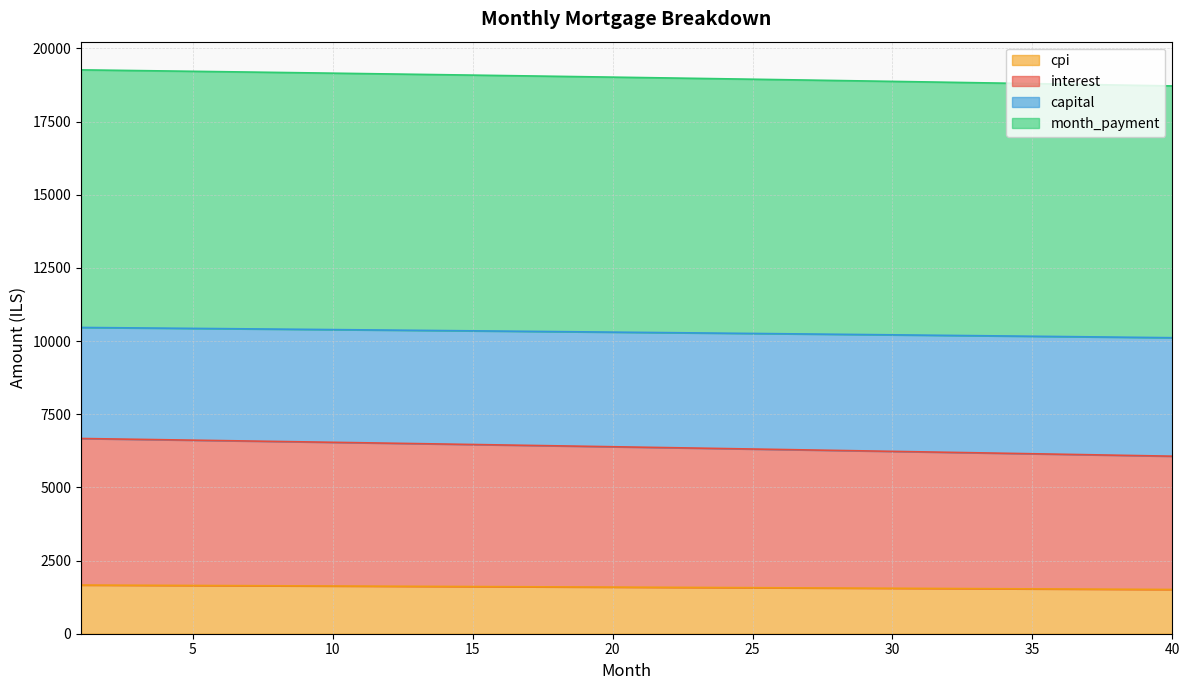

Which label corresponds to the largest value in the chart?

1